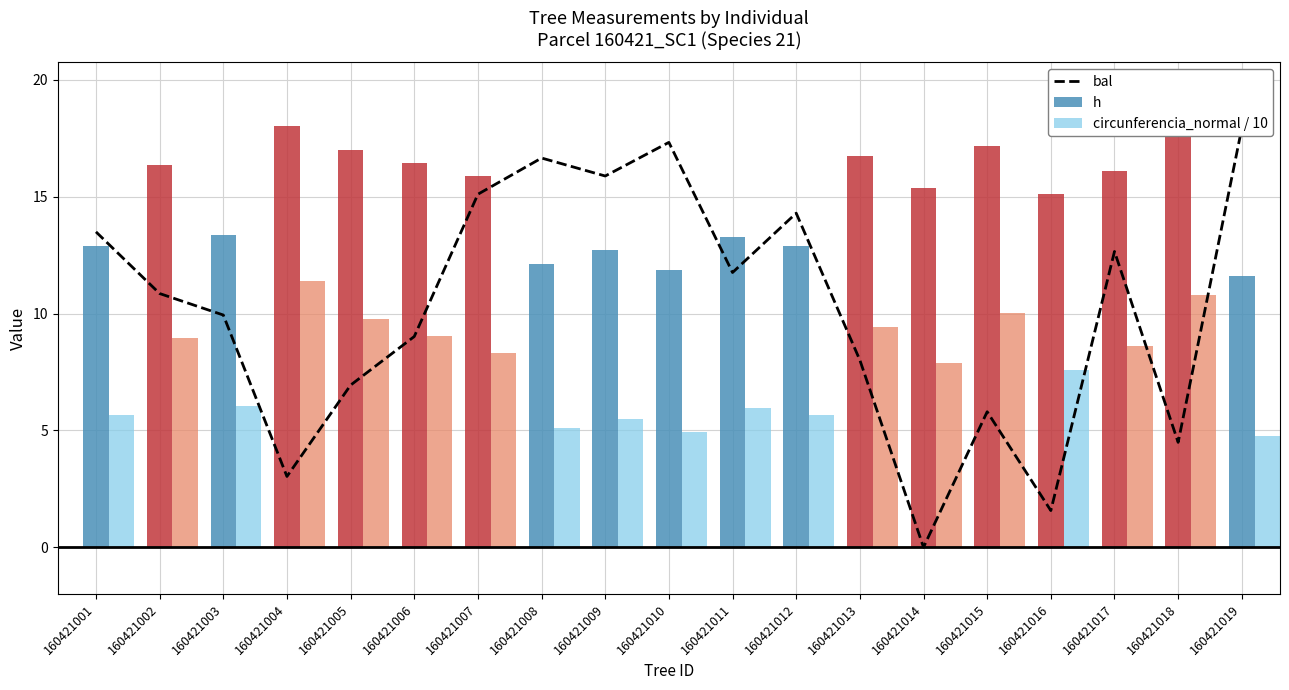

Which has a higher value, 160421014 or 160421013?

160421013